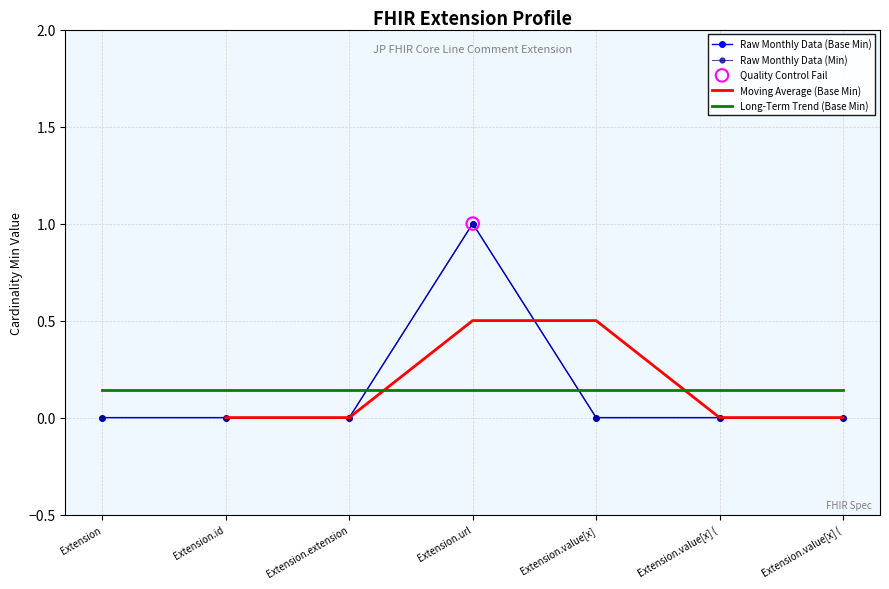

At how many categories does at least one series exceed 0?

7